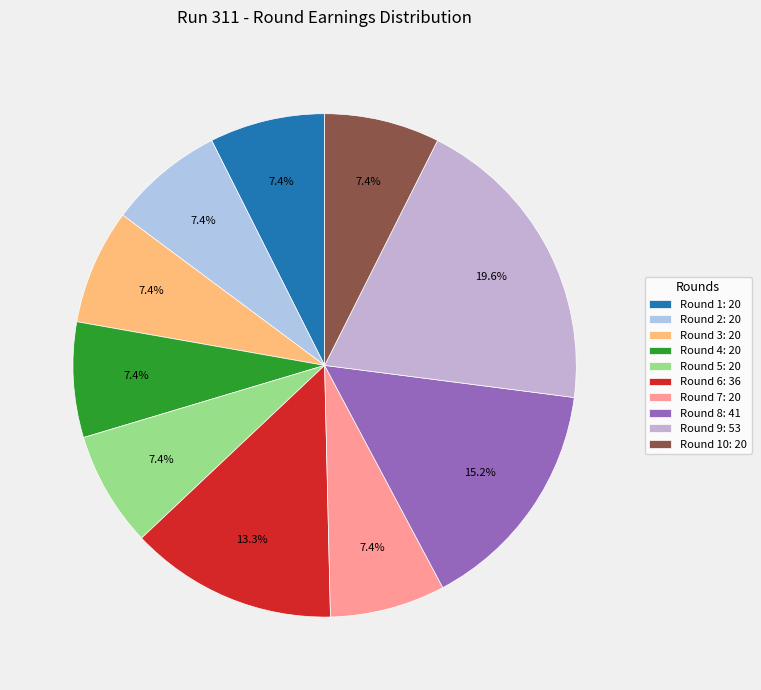

Which slice is the largest?

Round 9: 53